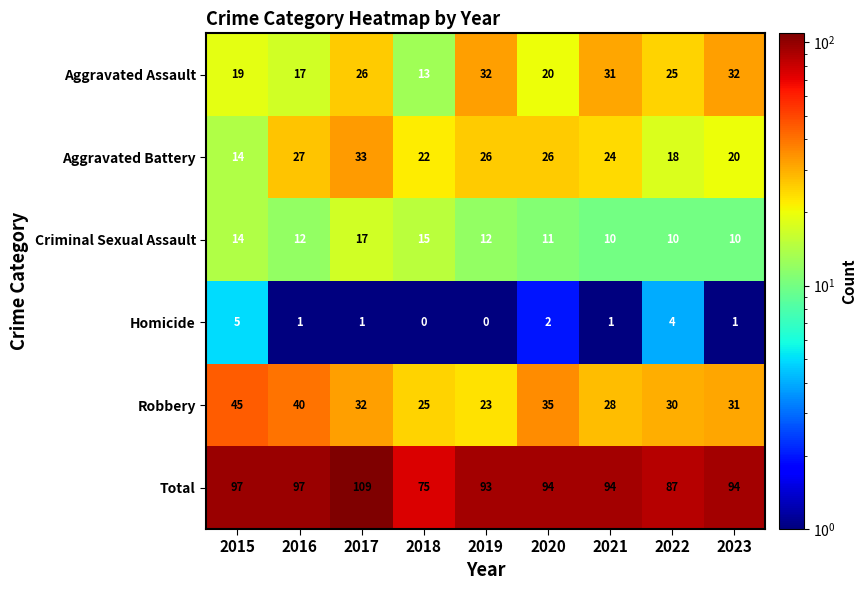

What is the total value across all series at 2022?

174